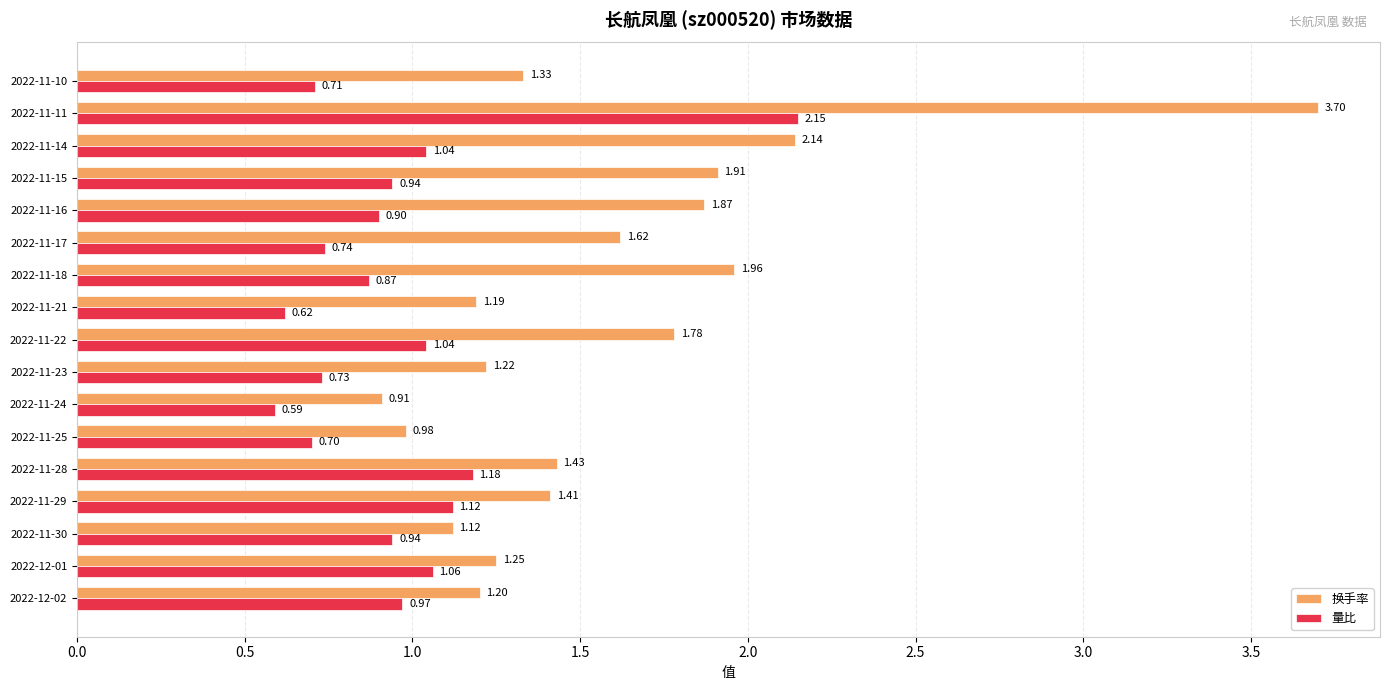

Which series has the widest spread of values?

换手率